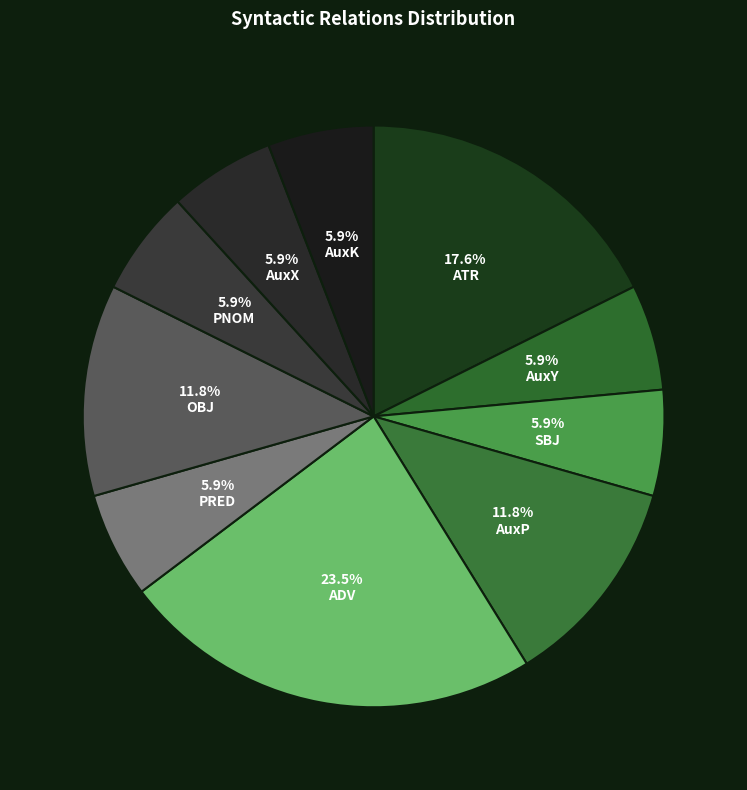

Count the number of slices in the pie.

10